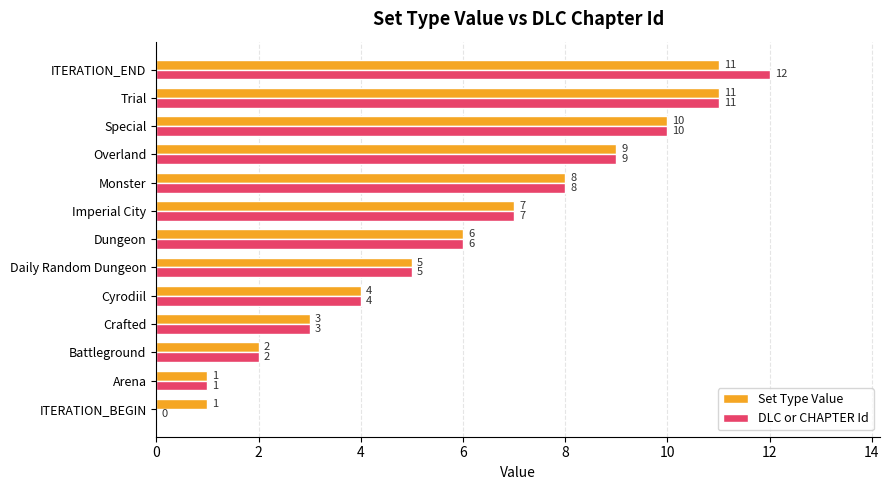

Is the value of Set Type Value at Imperial City greater than the value of DLC or CHAPTER Id at ITERATION_END?

No